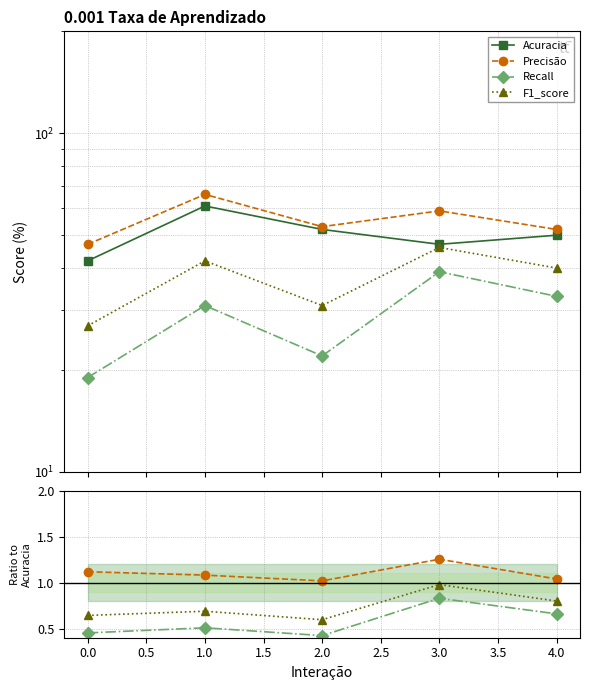

Where is the first local maximum for Recall?

1